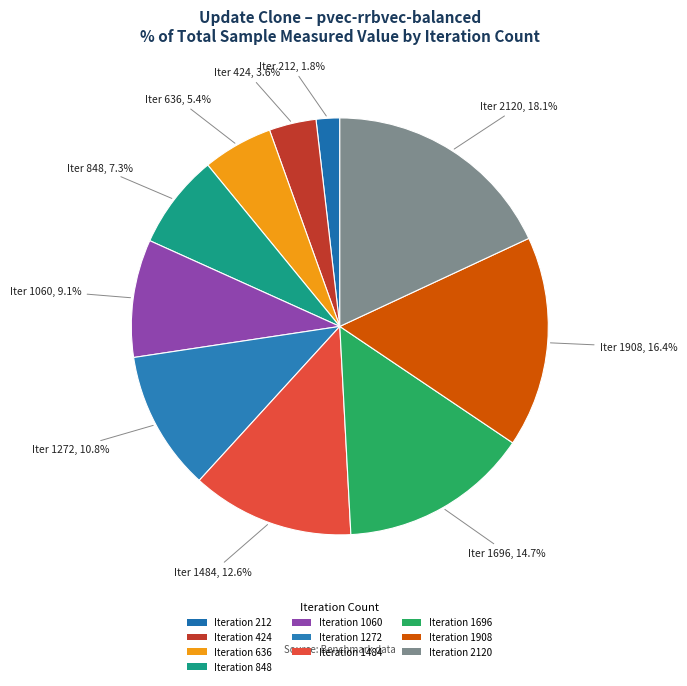

Count the number of slices in the pie.

10